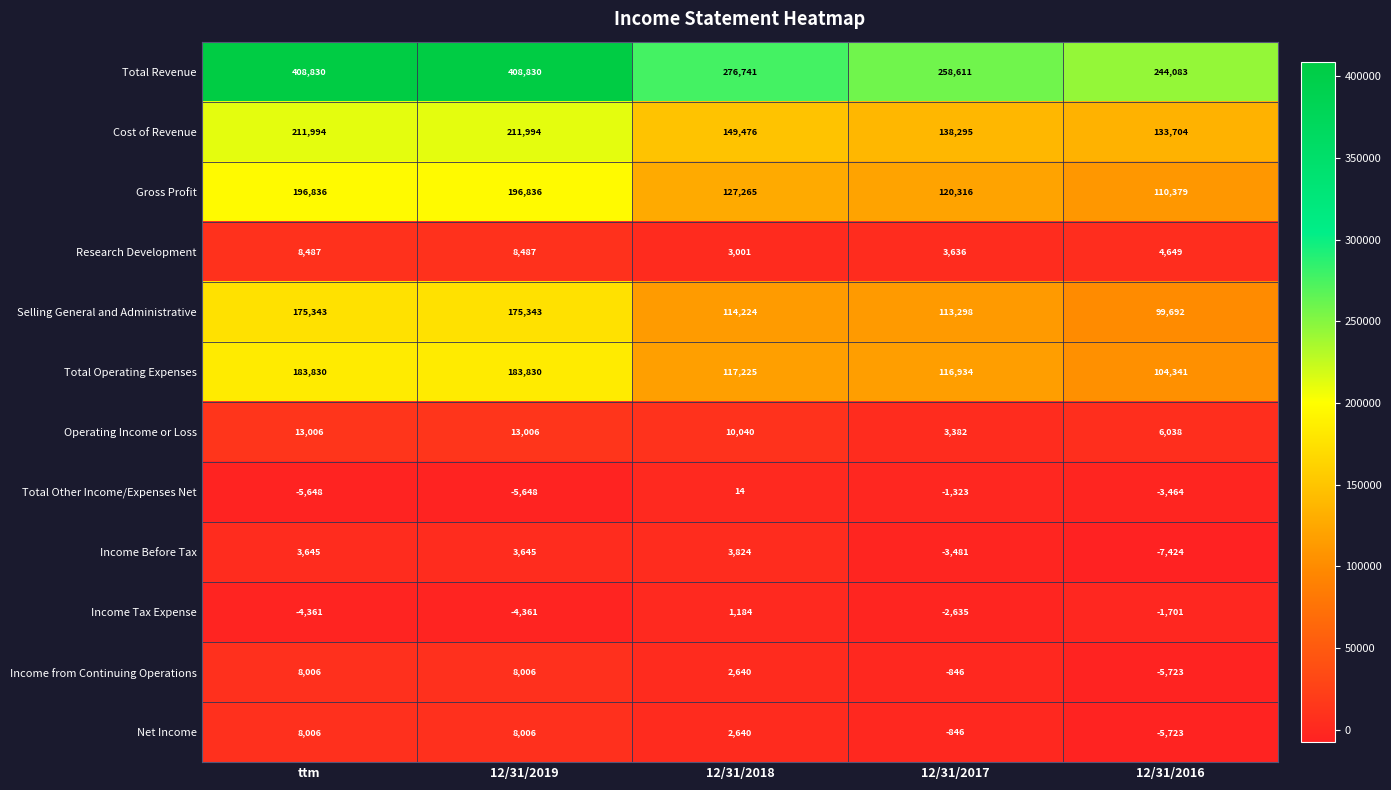

What is the difference between the second highest and second lowest values in the Income from Continuing Operations series?

8852